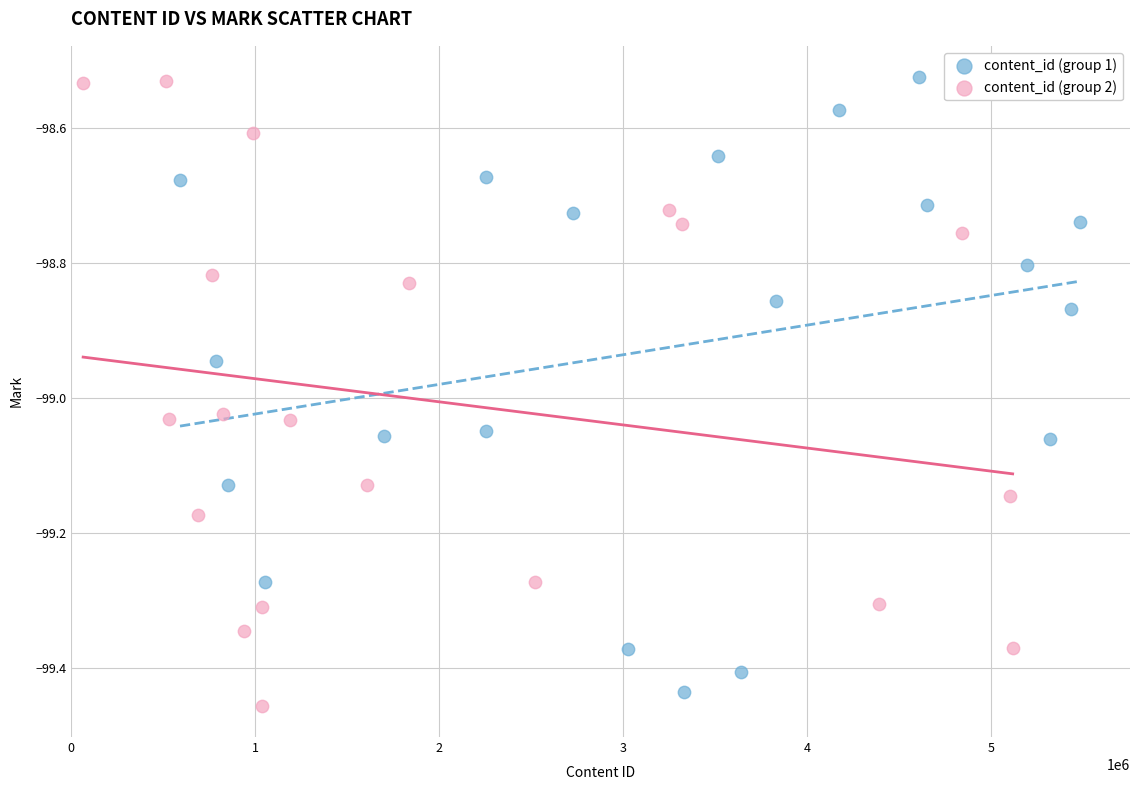

What are all the series names shown in the legend?

content_id (group 1), content_id (group 2)